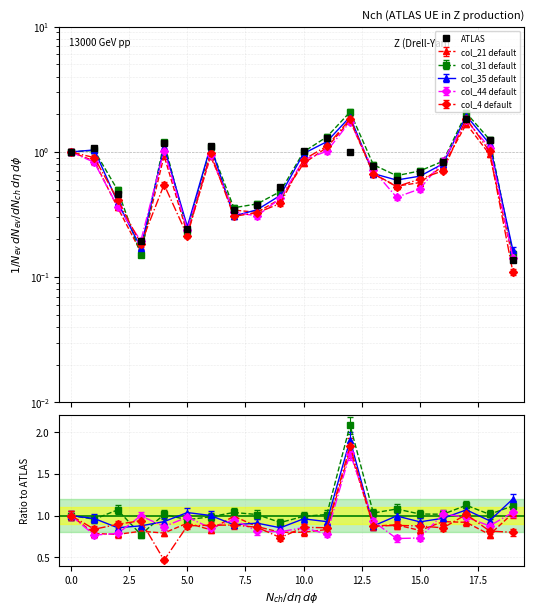

True or false: the data shows 0.3 at 10.

False